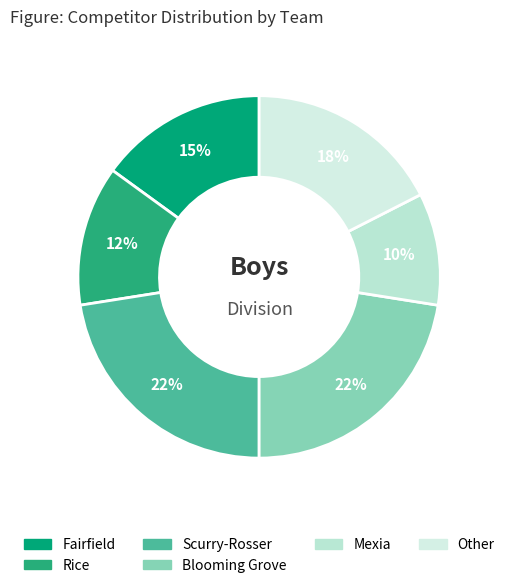

Count the number of slices in the pie.

6